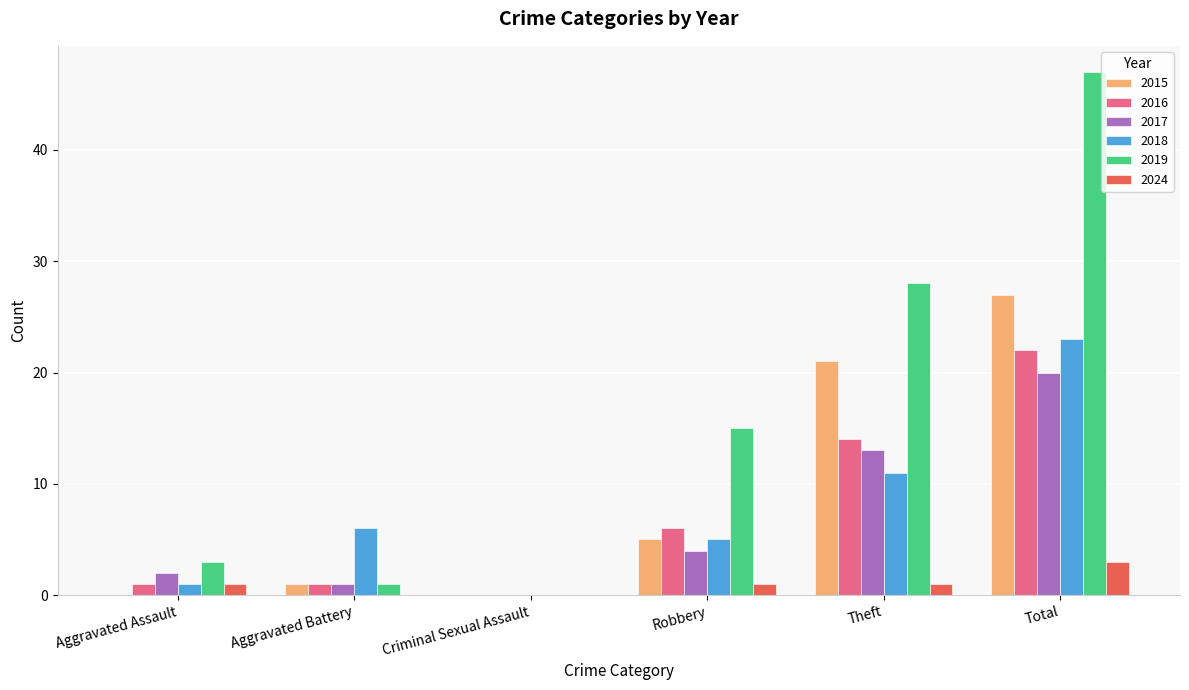

How many groups of bars are there?

6